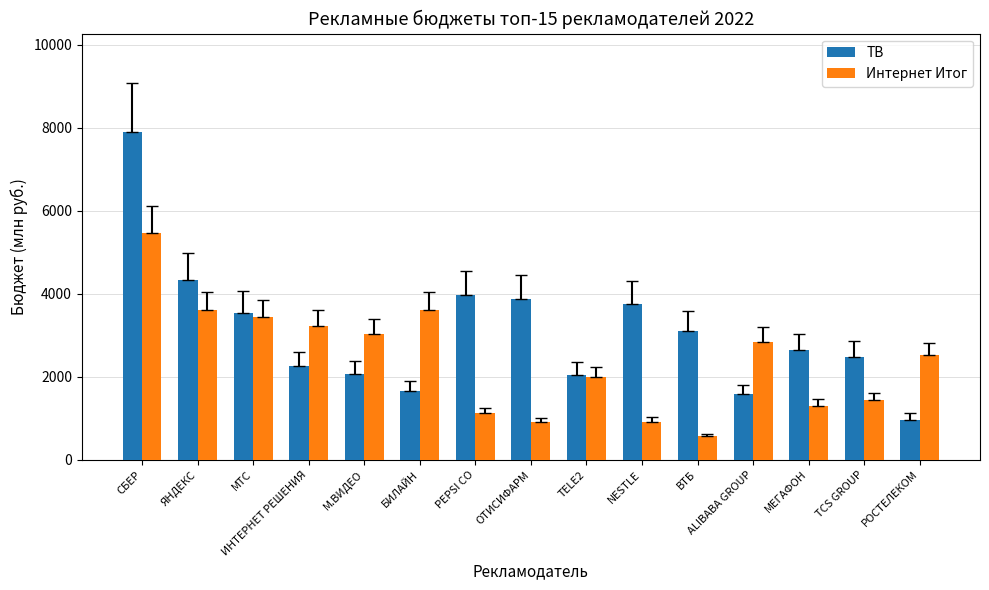

What is the total value across all series at TCS GROUP?

3920